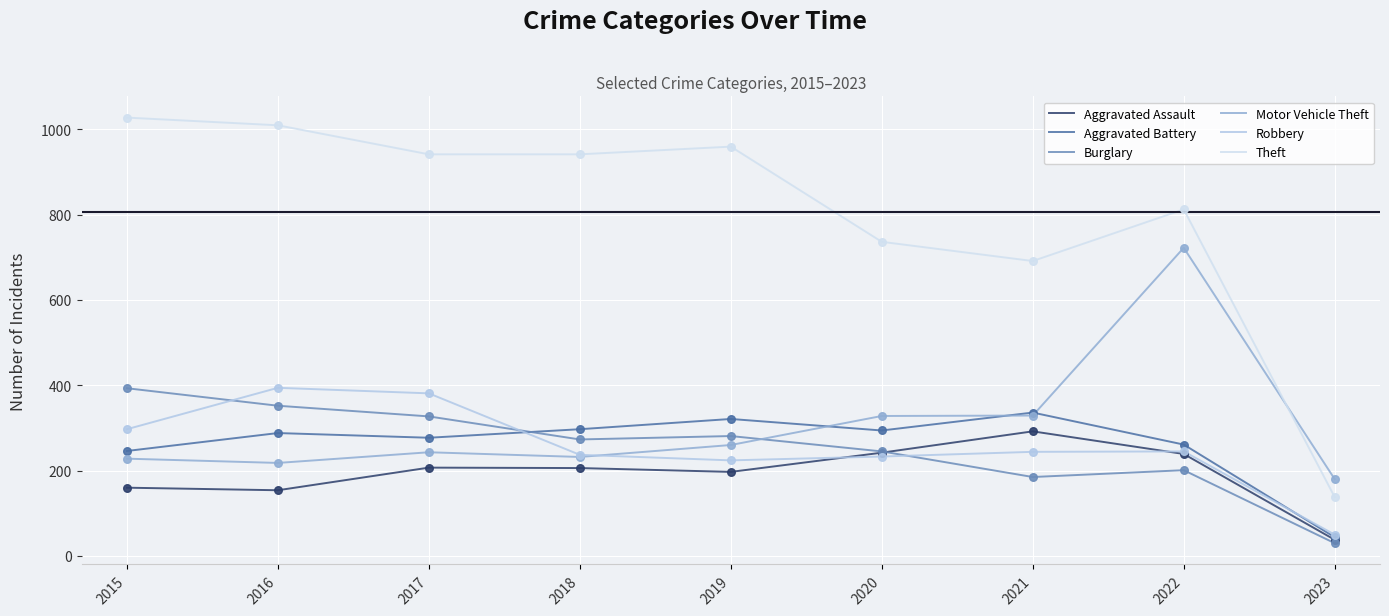

Which series has the widest spread of values?

Theft